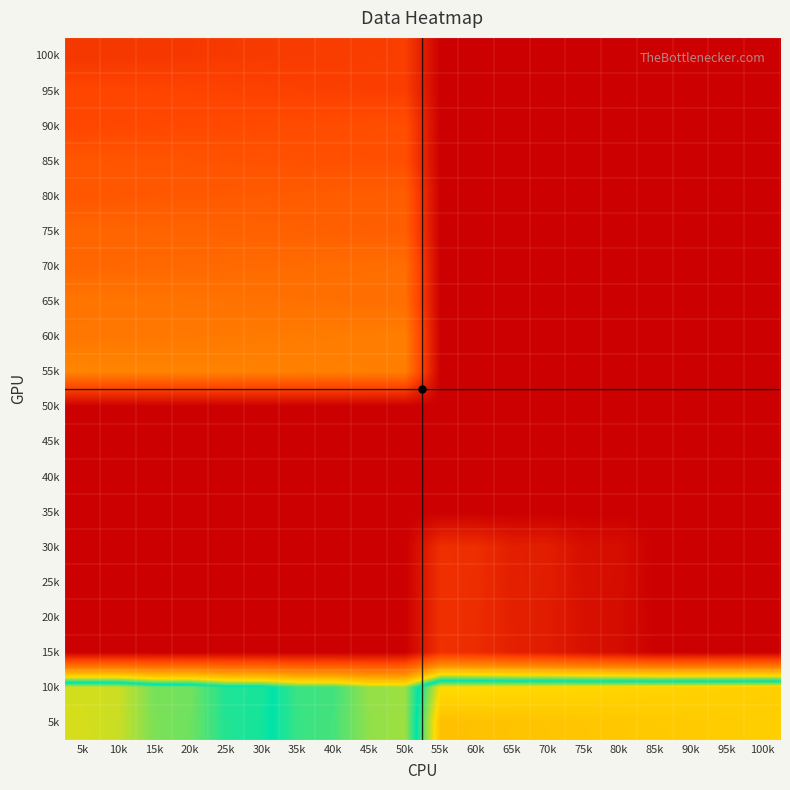

What is the total value across all series at 55k?

999.0